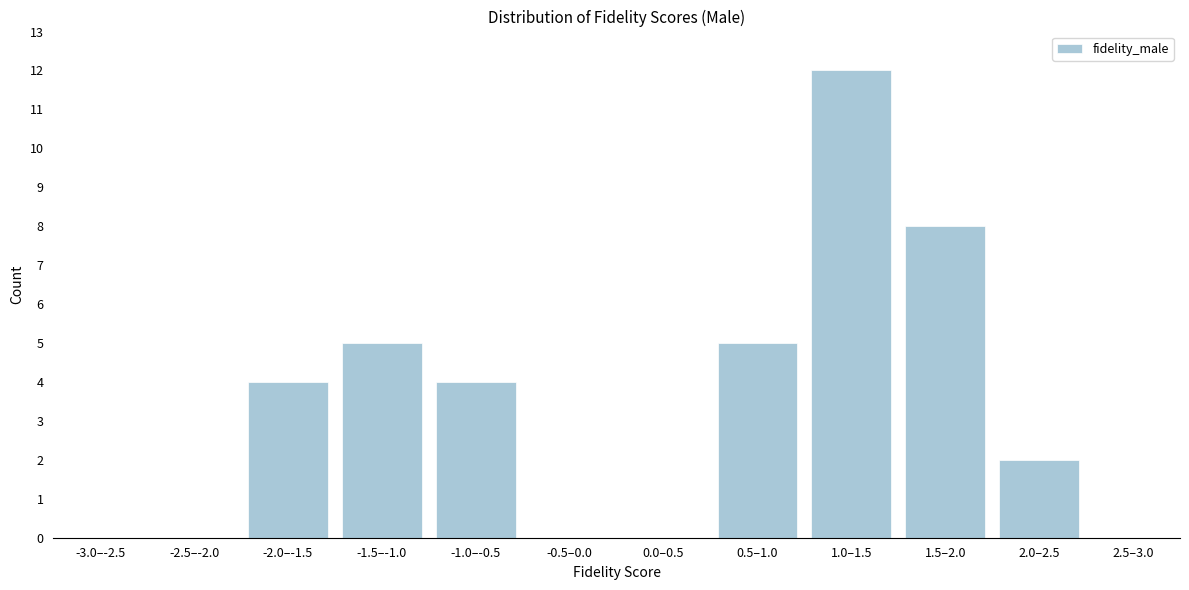

Reading left to right, extract all data points from this chart.

-3.0–-2.5=0	-2.5–-2.0=0	-2.0–-1.5=4	-1.5–-1.0=5	-1.0–-0.5=4	-0.5–0.0=0	0.0–0.5=0	0.5–1.0=5	1.0–1.5=12	1.5–2.0=8	2.0–2.5=2	2.5–3.0=0